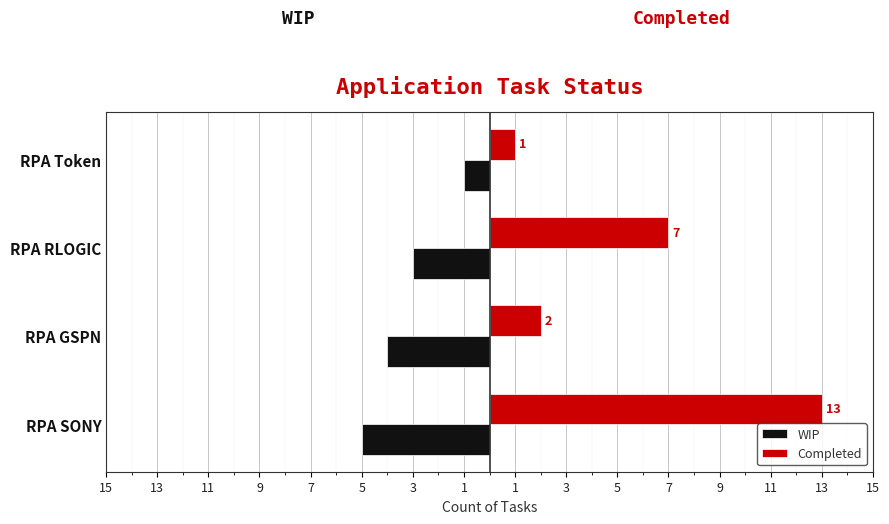

Which series has the largest total across all categories?

Completed